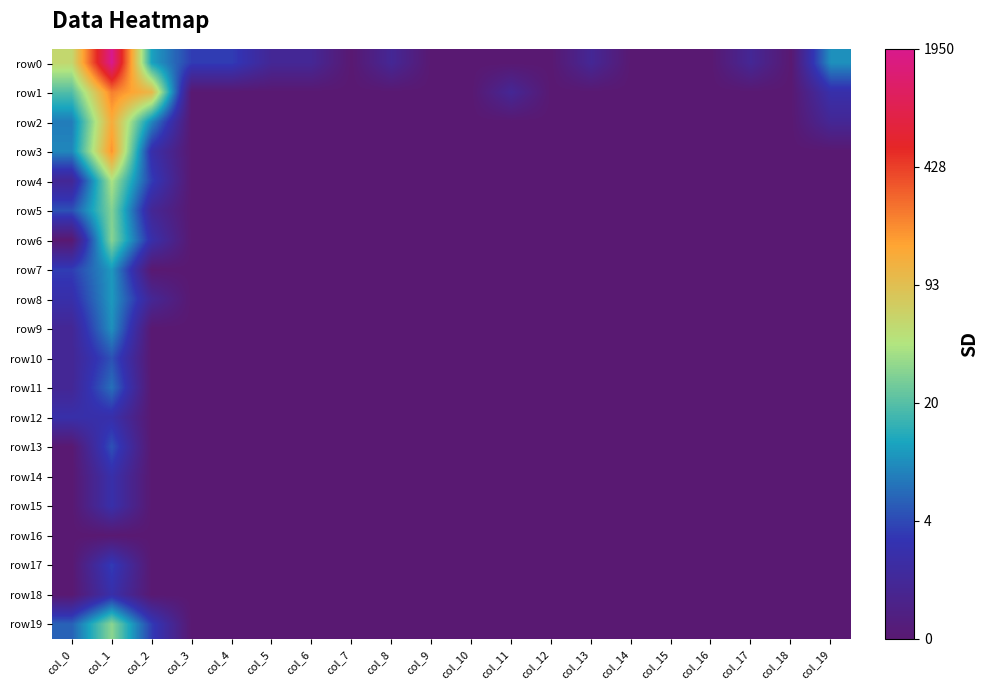

Between col_2 and col_17, which is larger?

col_2